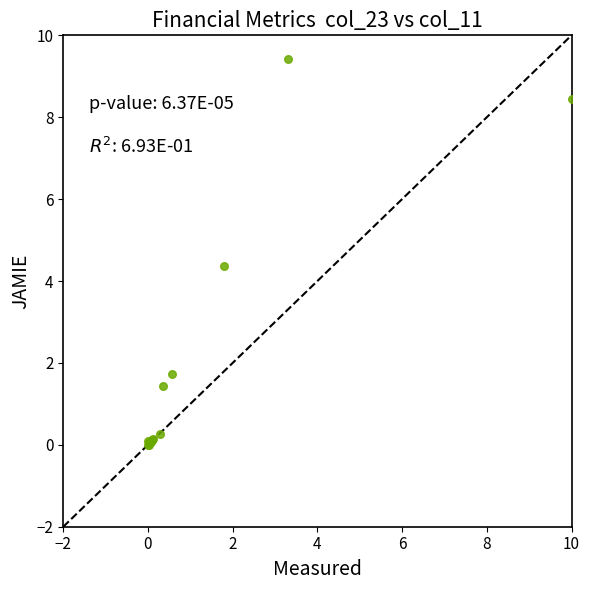

What Y value in the scatter plot is closest to 4?

4.4